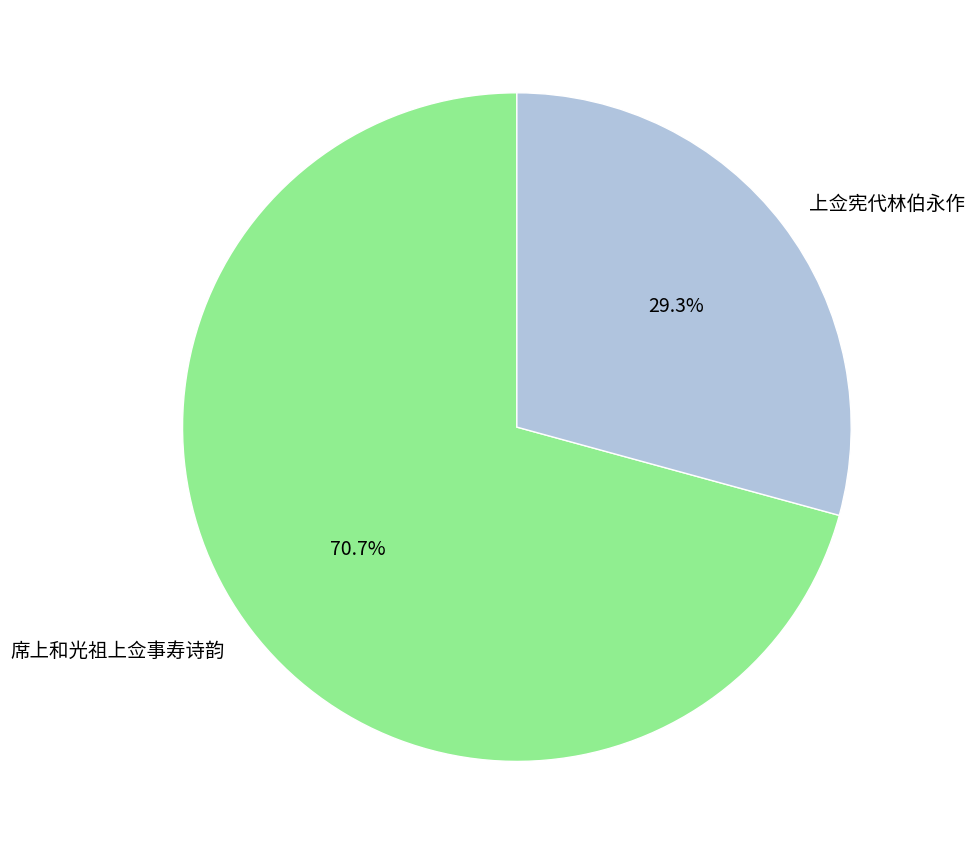

True or false: 上佥宪代林伯永作 accounts for 29% of the total.

True